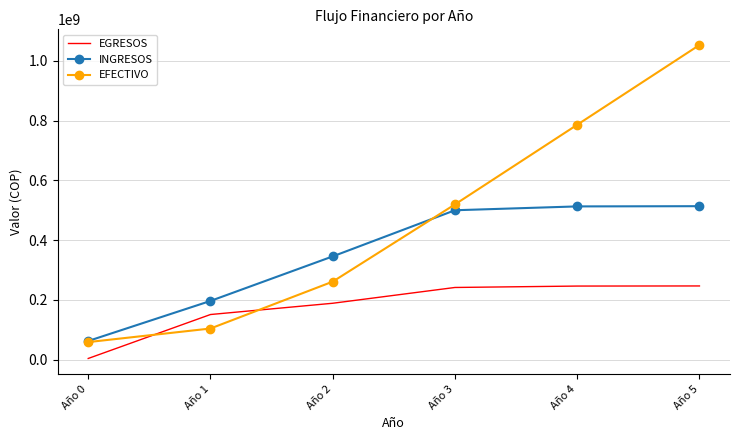

Which category has the highest value across all series?

Año 5